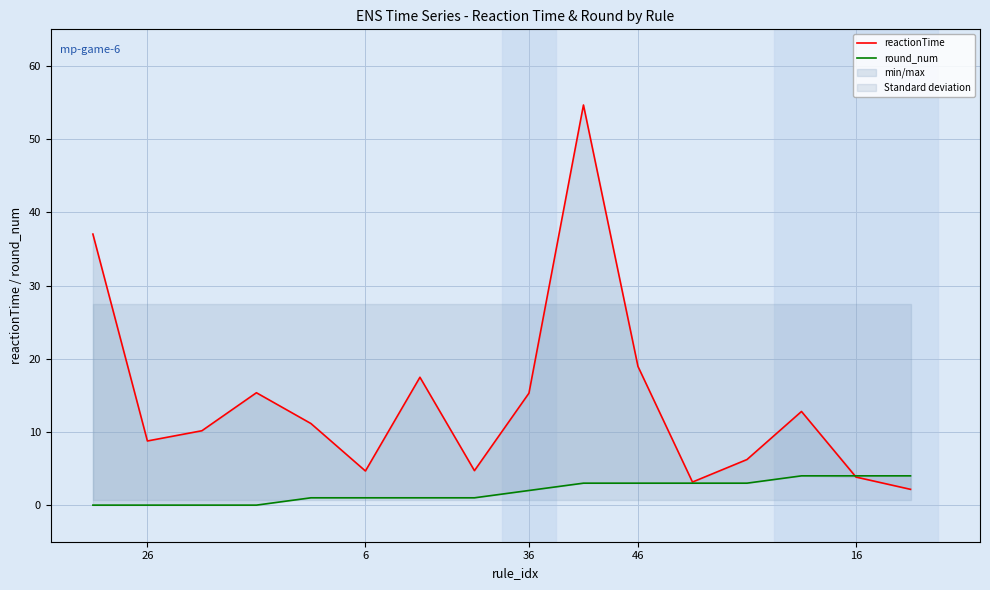

True or false: round_num has more than 0 points higher than both neighbors.

False